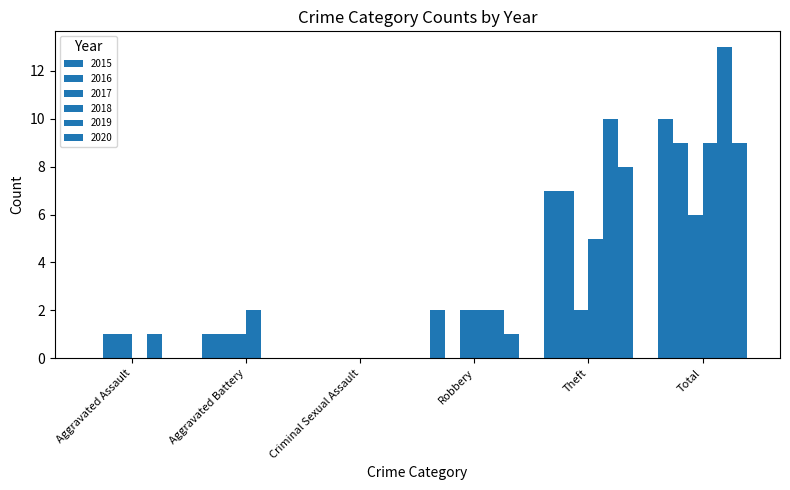

What is the total value across all series at Theft?

39